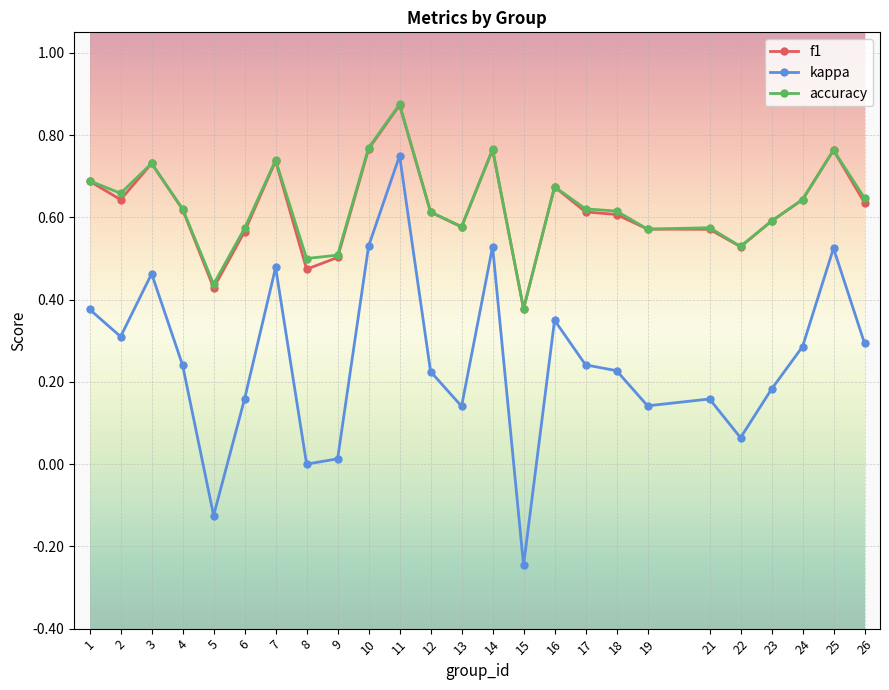

Does the chart have visible grid lines?

Yes